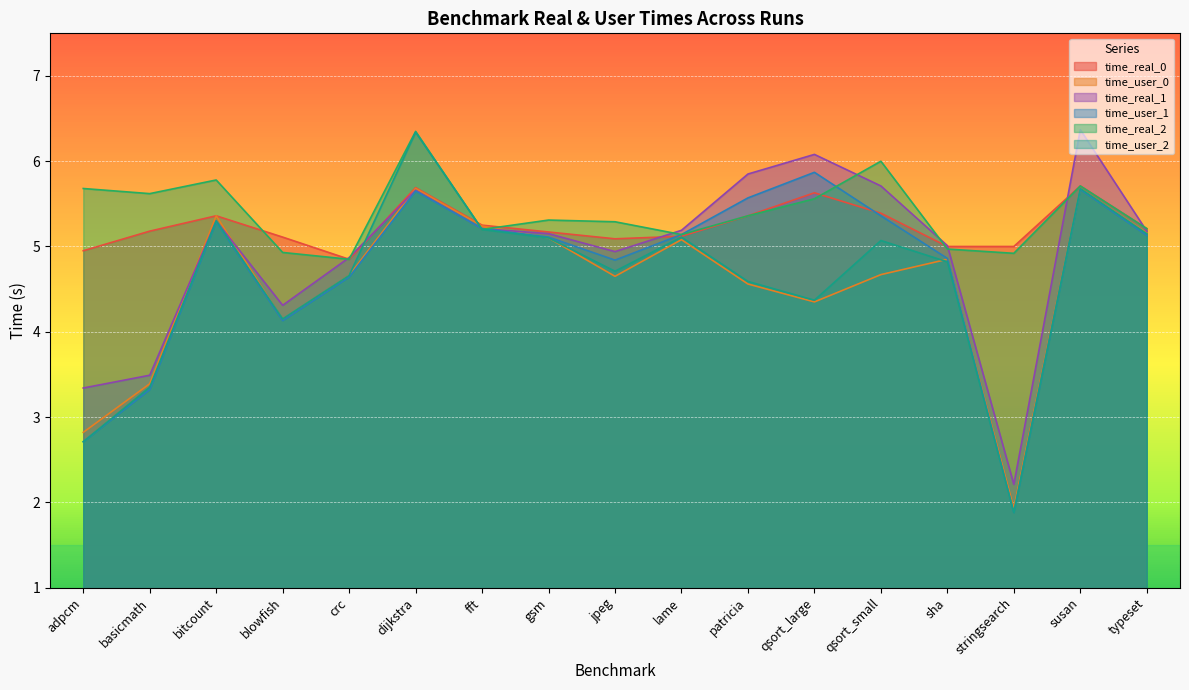

What position from the right is qsort_large?

6